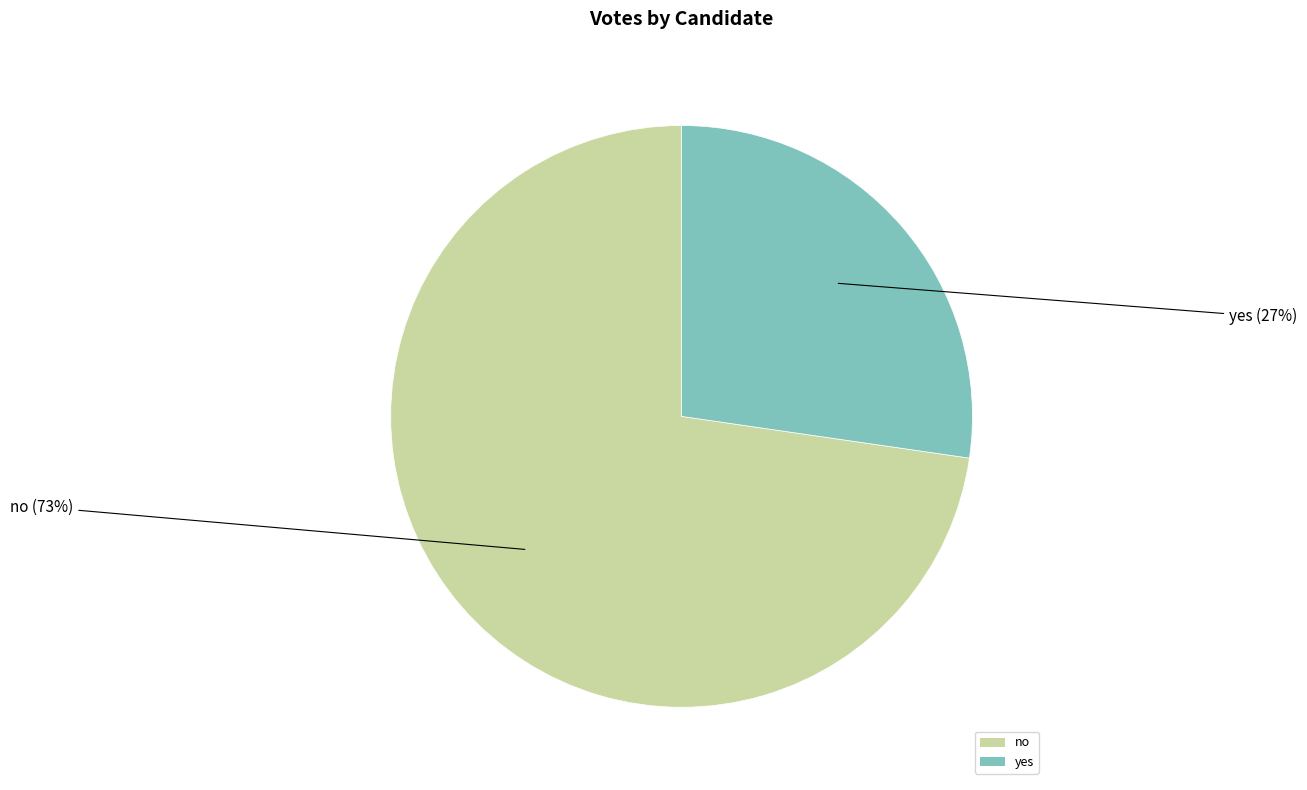

Is no the majority of the pie?

Yes